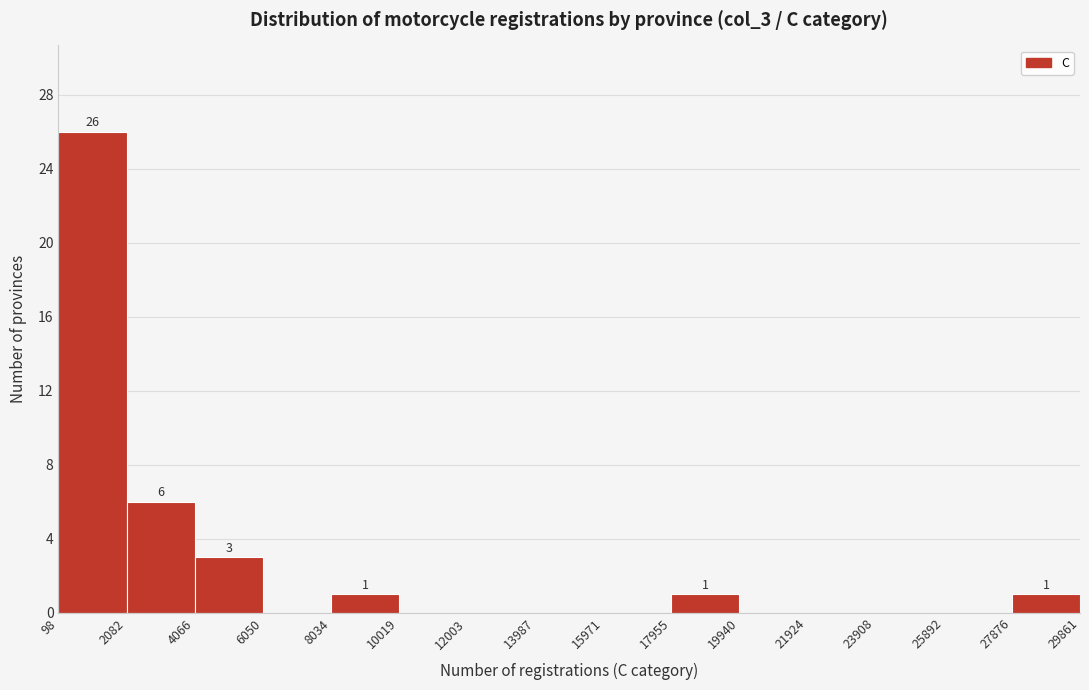

Over which range of the x-axis is the bar tallest?

98 to 2082